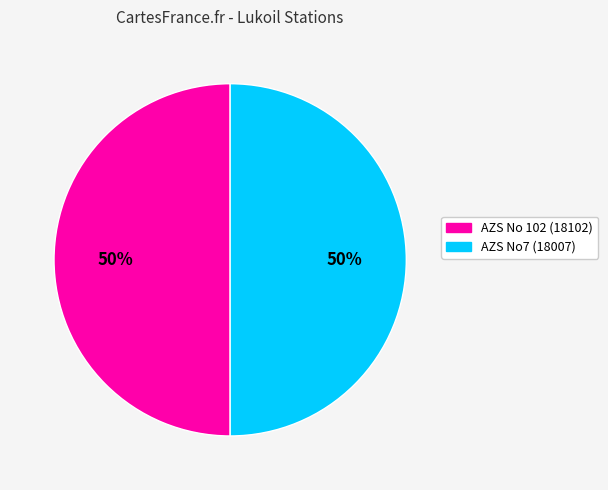

True or false: AZS No 102 (18102) accounts for 50% of the total.

True